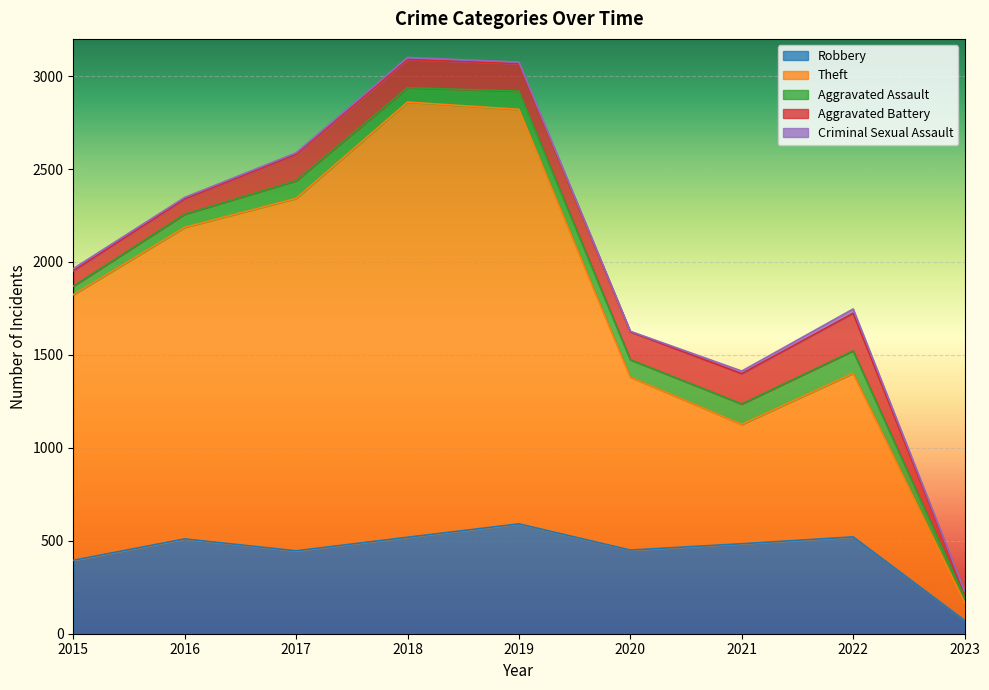

How many interior local valleys does the Criminal Sexual Assault series have?

1